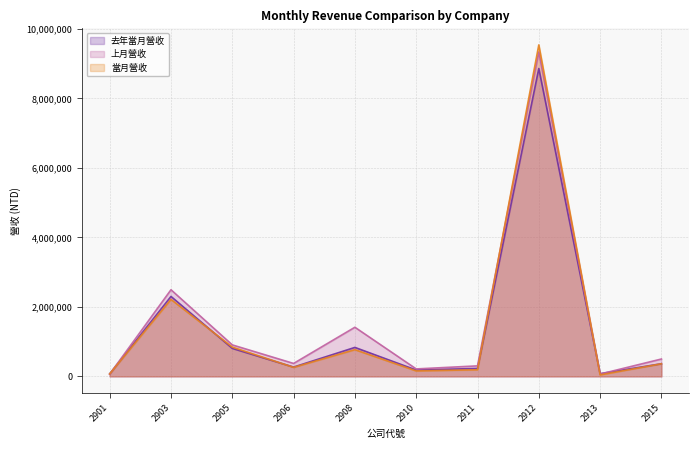

In 上月營收, how many points are lower than both neighbors (excluding endpoints)?

3